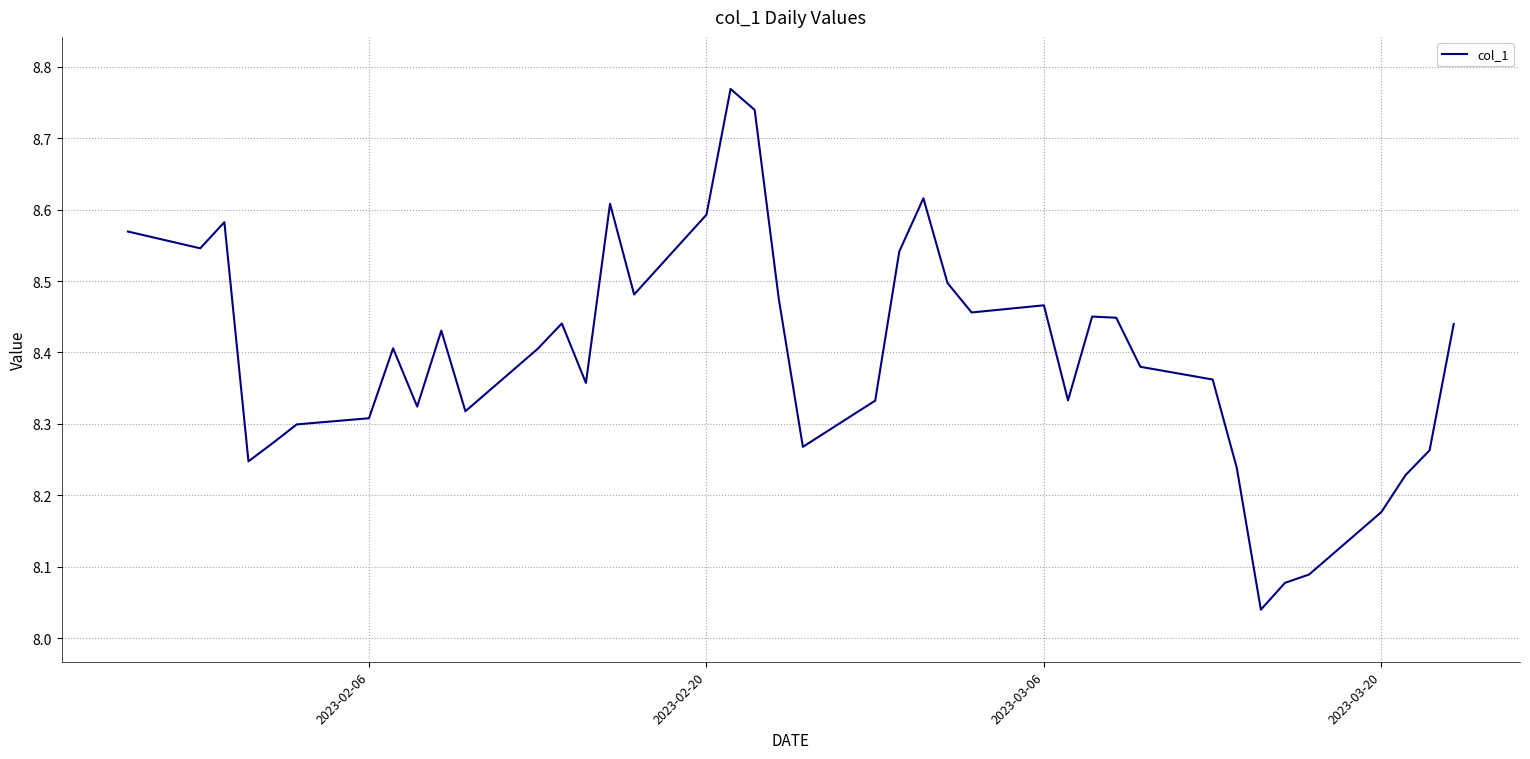

What is the difference between the maximum and minimum values?

0.7